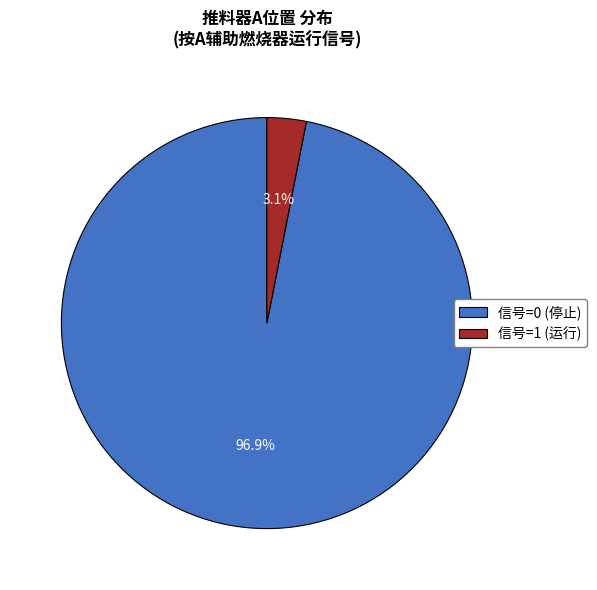

Which slice is the largest?

信号=0 (停止)